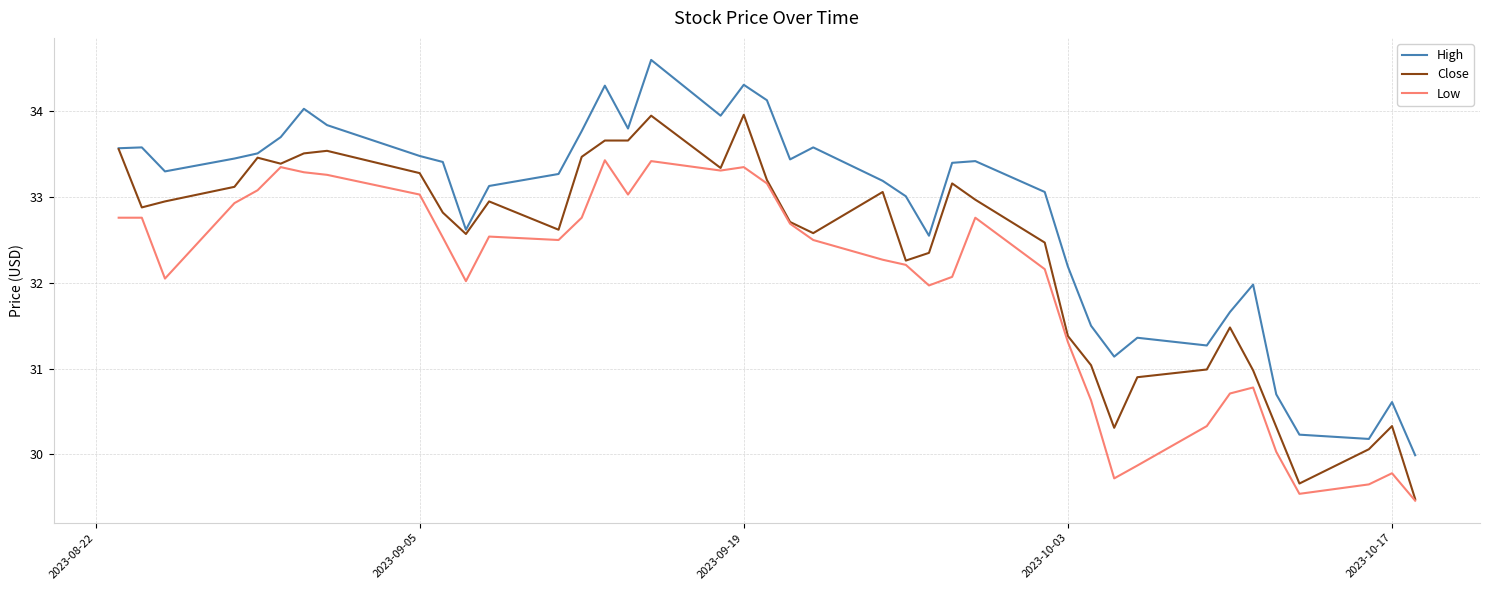

What is the highest value of the Close series?

34.0